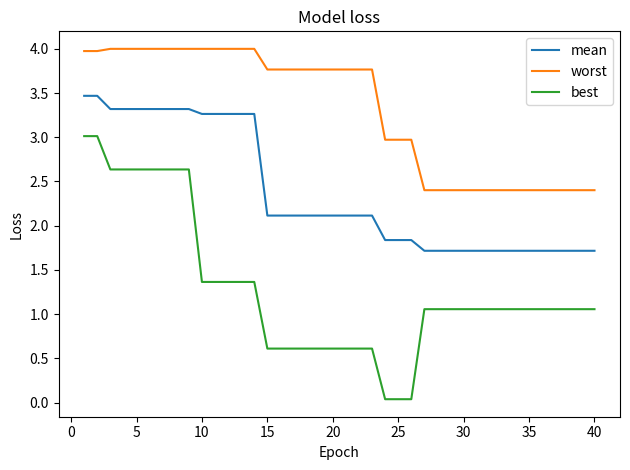

List the series in order of their peak value, lowest first.

best, mean, worst